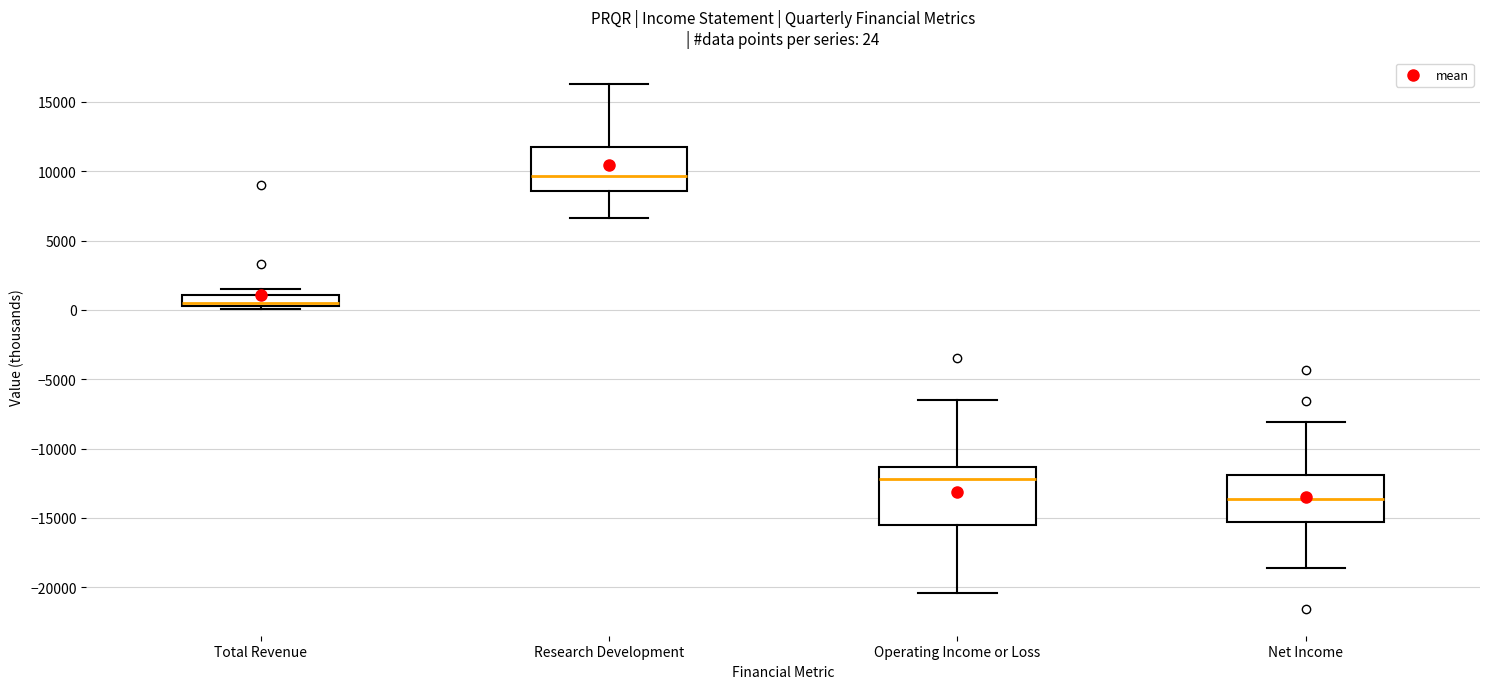

Comparing the boxes themselves (not the whiskers), which one is the tallest?

Operating Income or Loss